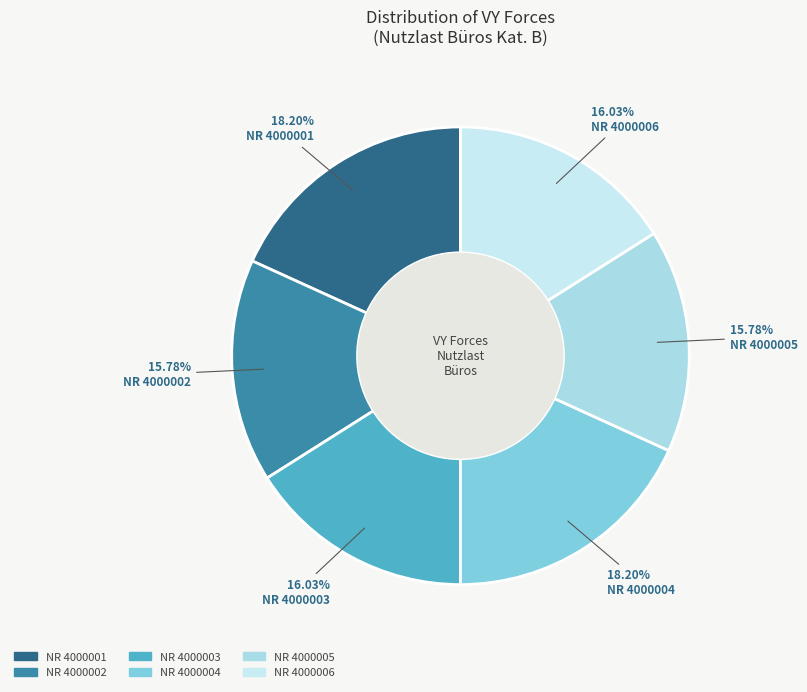

Which category has the biggest portion of the pie?

4000004